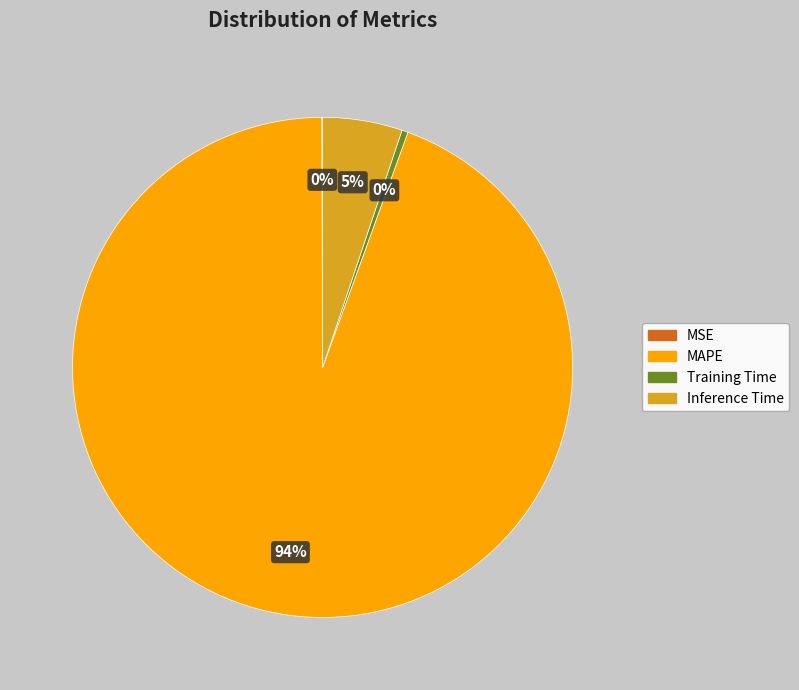

Is there a majority slice in this chart?

Yes